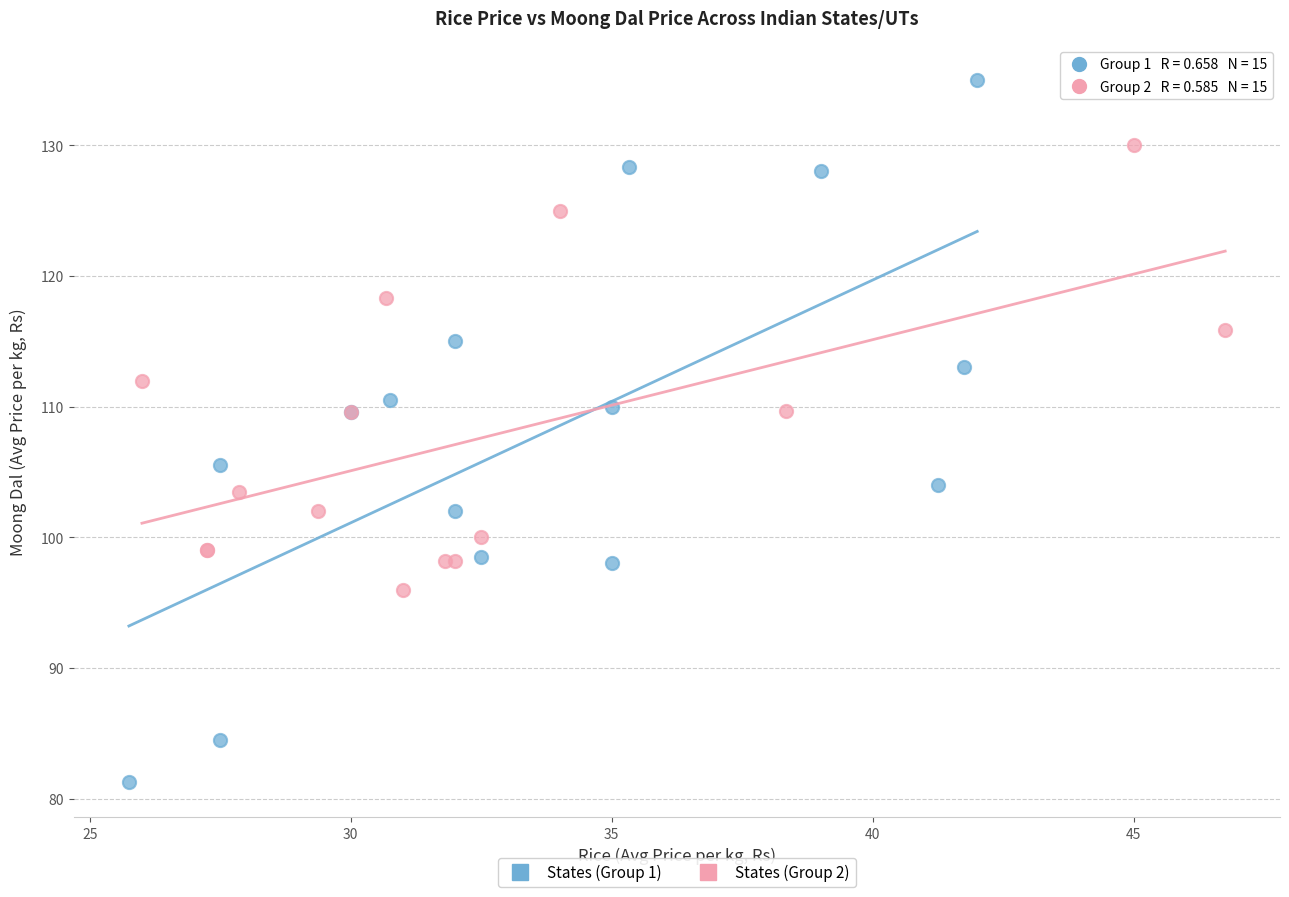

Which series contains the lowest Y value?

States (Group 1)